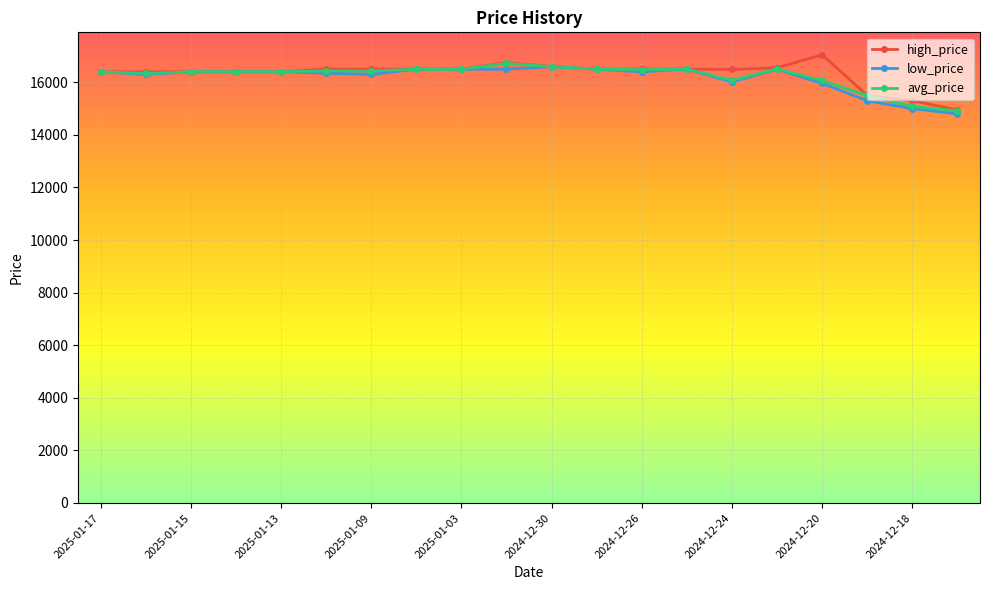

What is the value of the low_price point at the 2nd from the left?

16300.0